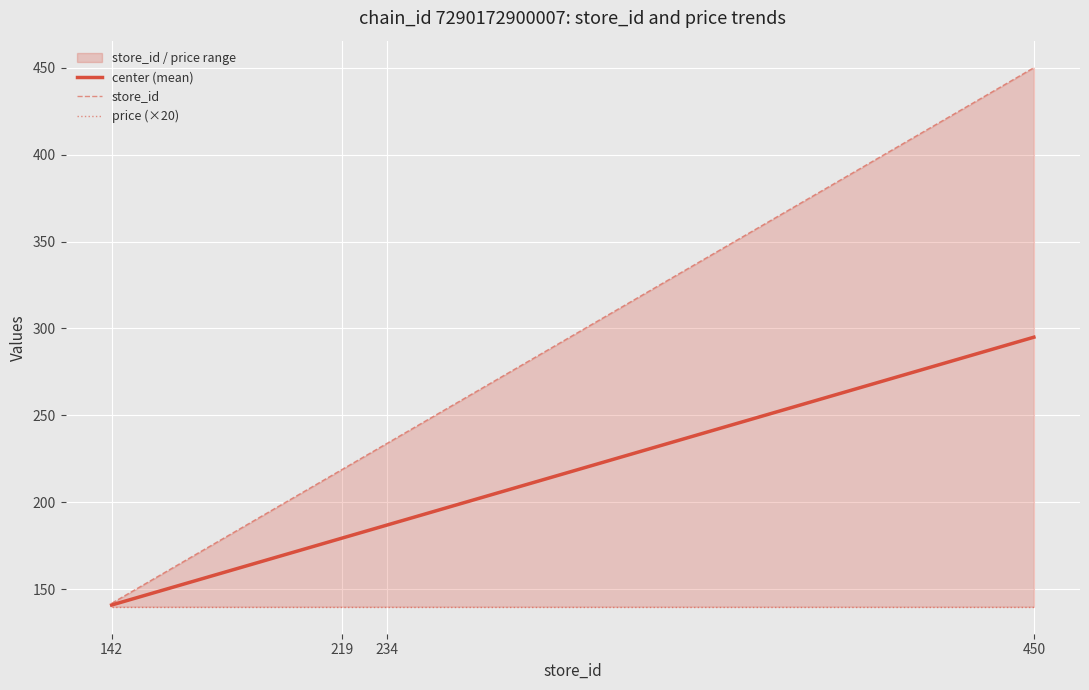

Rank the series at 219 from highest to lowest value.

store_id, center (mean), price (×20)